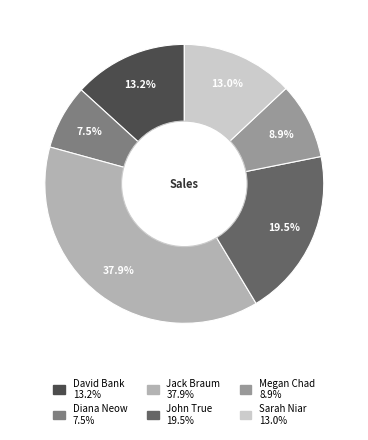

Is it true that Jack Braum is 48% of the pie?

False